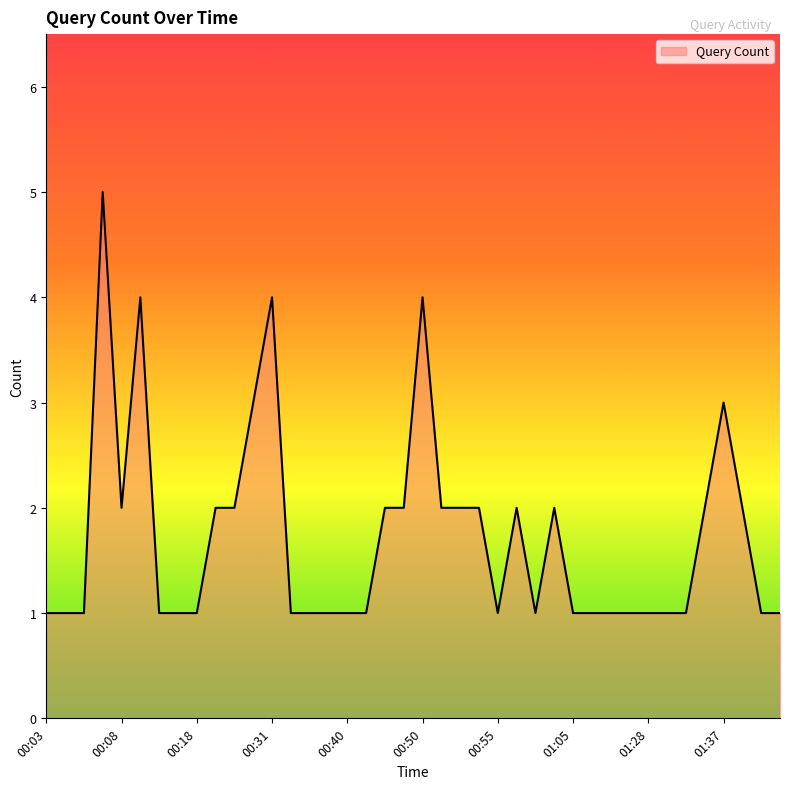

How many lines are shown in the chart?

1